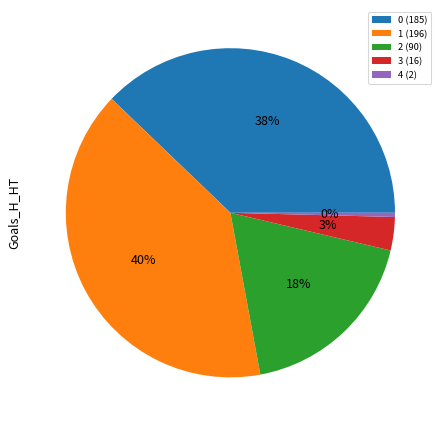

To the nearest percent, what is the difference between the 1 and 2 slice percentages?

22%